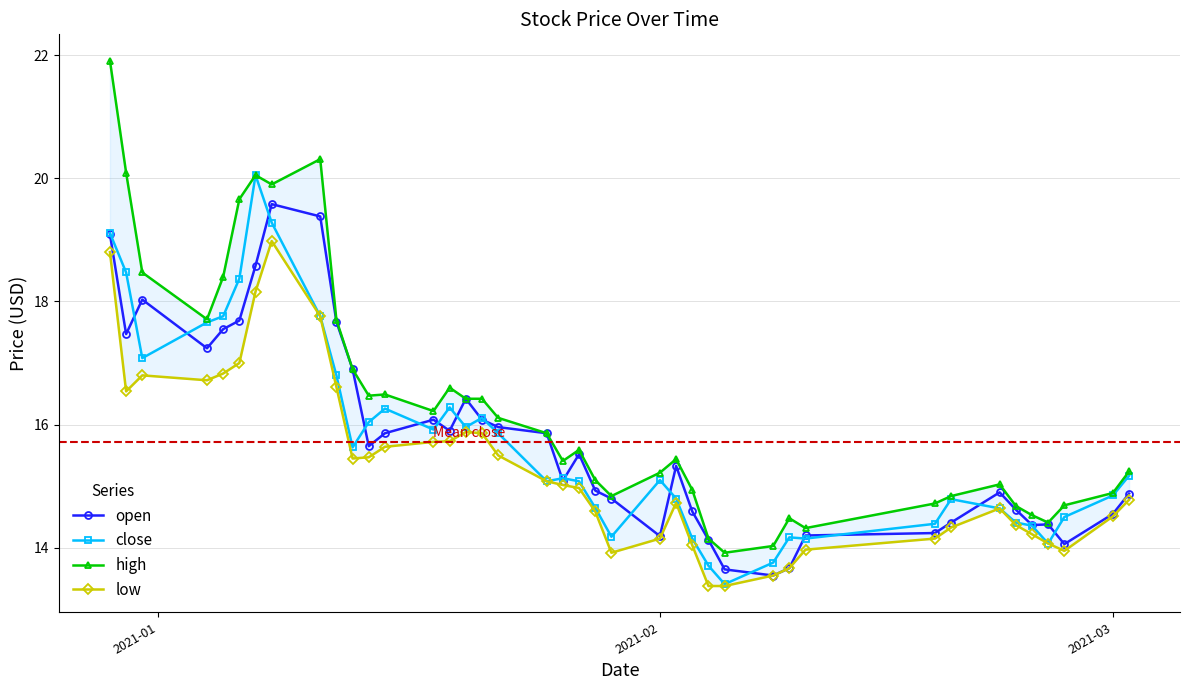

What is the maximum value for open?

19.6